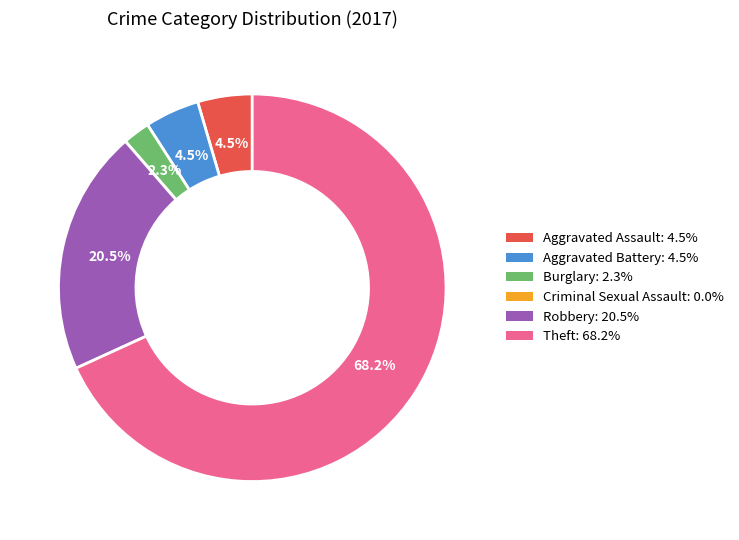

Between Aggravated Battery and Robbery, which is larger?

Robbery